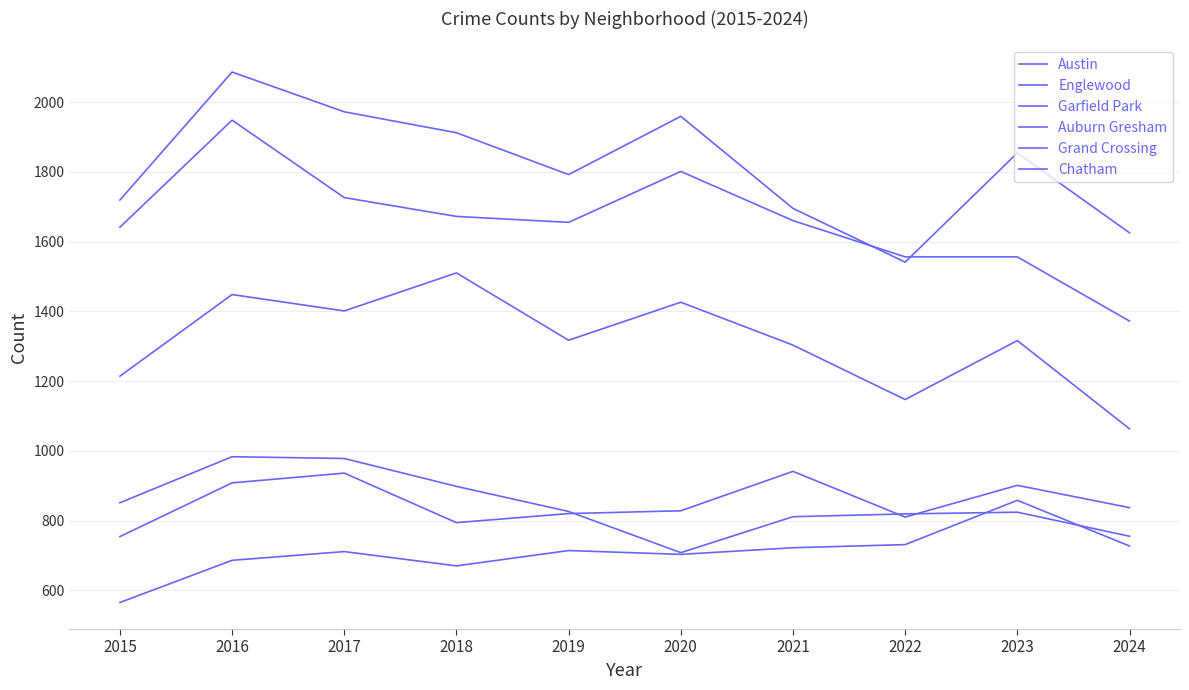

Does the chart display data point markers on the line(s)?

No